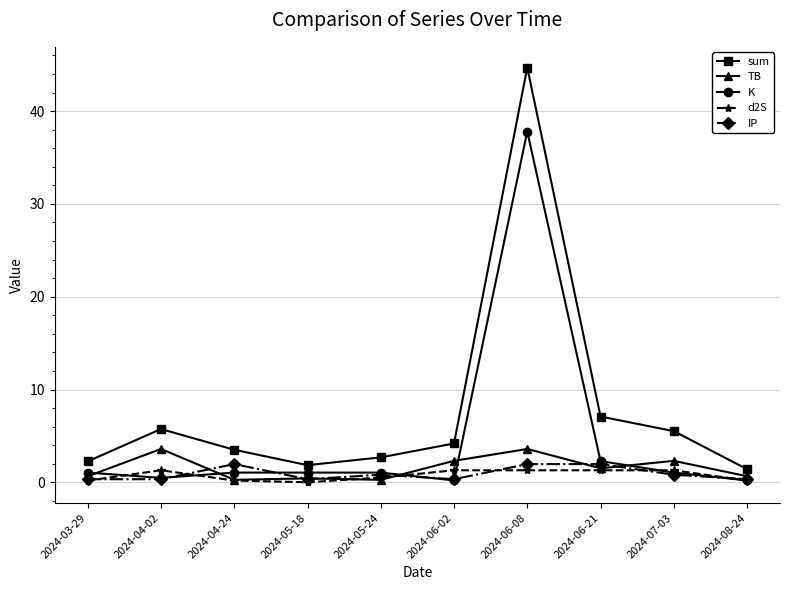

In K, how many points are lower than both neighbors (excluding endpoints)?

2